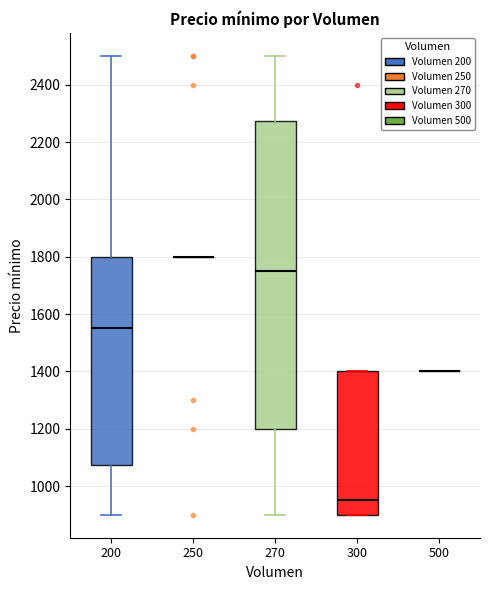

Reading left to right, read every box against the y-axis: the position of its median line, the range the box covers, and the ends of its whiskers. The values are not printed on the chart, so give them approximately, as read against the axis.

200: median 1560, box 1080 to 1800, whiskers 900 to 2500
250: box collapsed to a line at 1800, whiskers 1800 to 1800
270: median 1760, box 1200 to 2280, whiskers 900 to 2500
300: median 960, box 900 to 1400, whiskers 900 to 1400
500: box collapsed to a line at 1400, whiskers 1400 to 1400